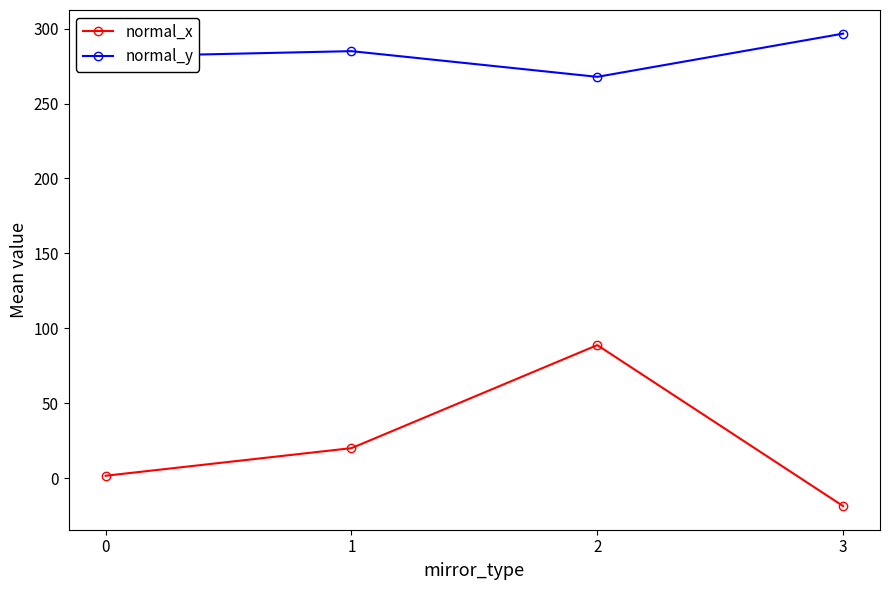

What value does the normal_y series have at 1?

285.0